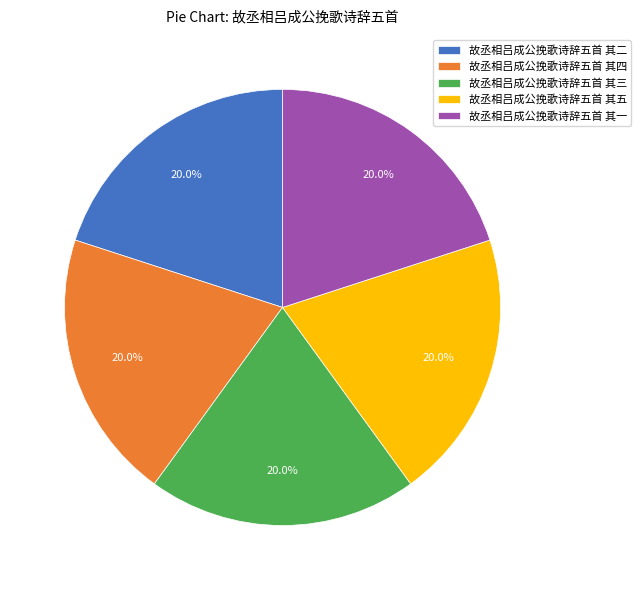

Does any single category account for the majority?

No